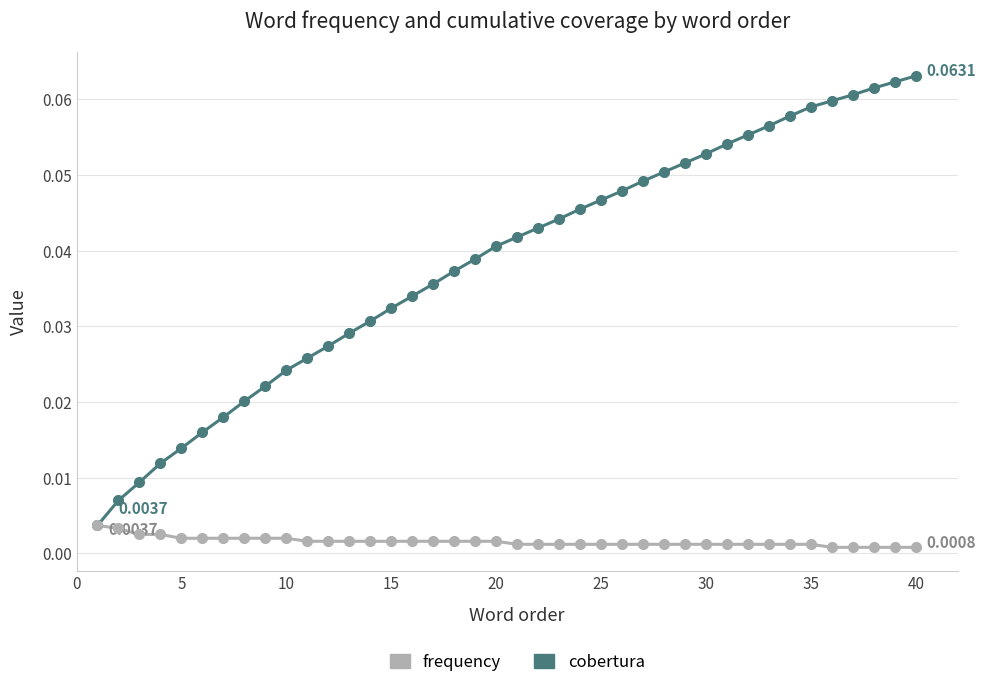

Which series has the largest range (max minus min)?

cobertura